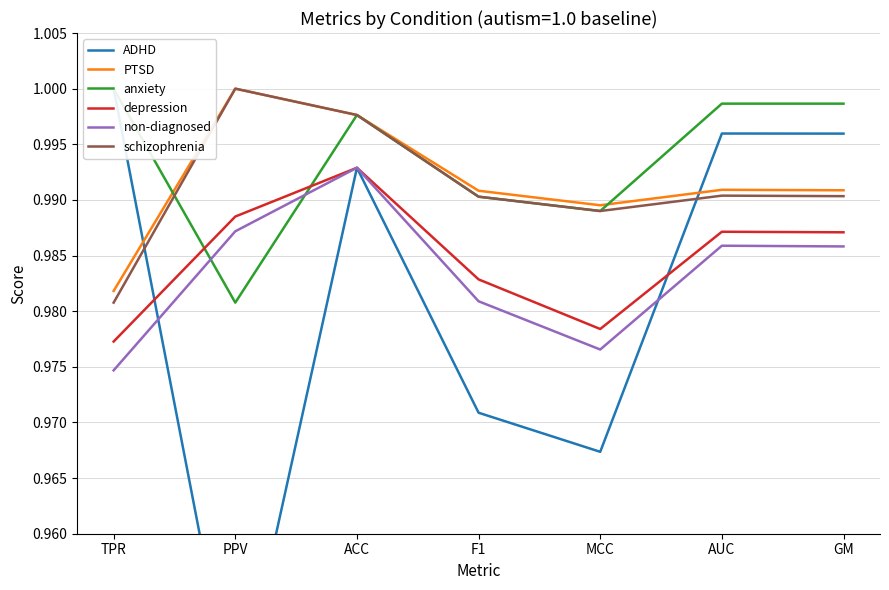

True or false: depression and anxiety intersect in this chart.

True